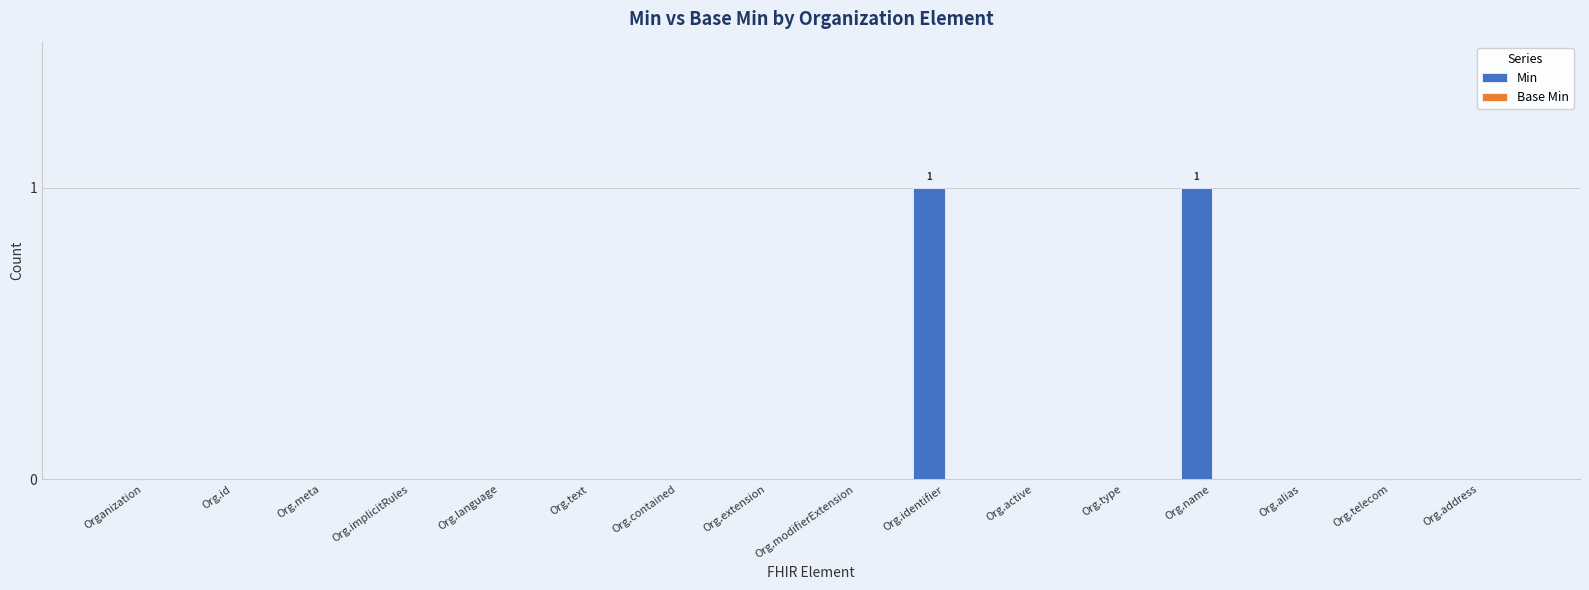

Is it true that the value at Org.identifier is 1?

True